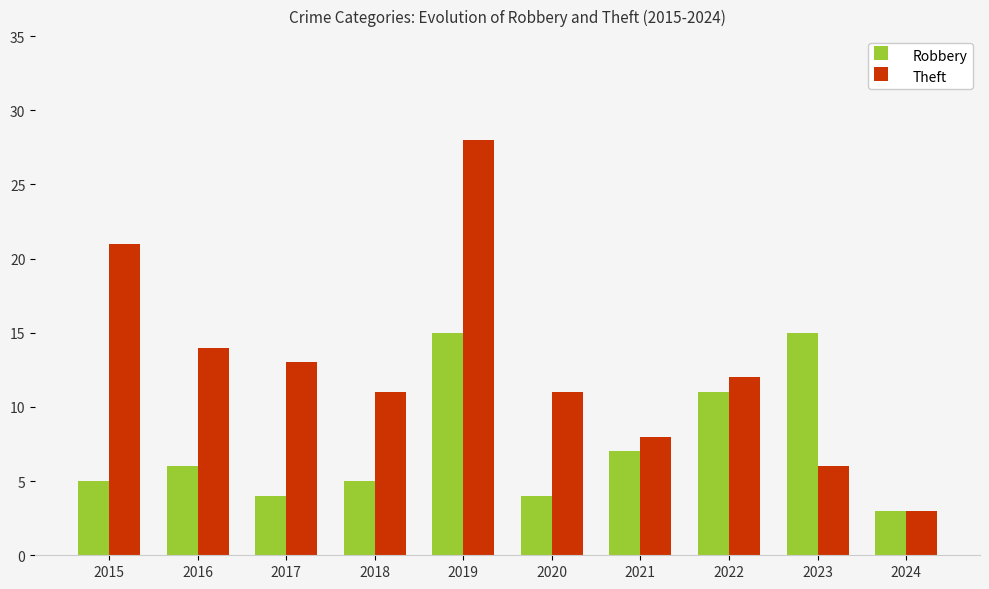

How many groups of bars are there?

10